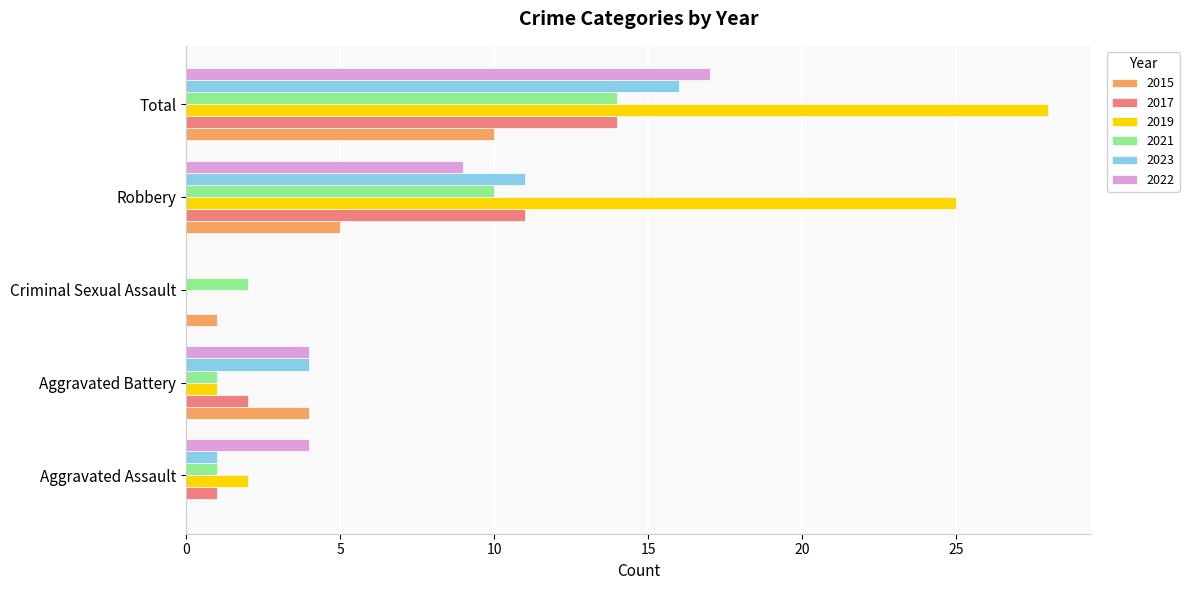

What is the sum of the 2022 values at Aggravated Assault and Robbery?

13